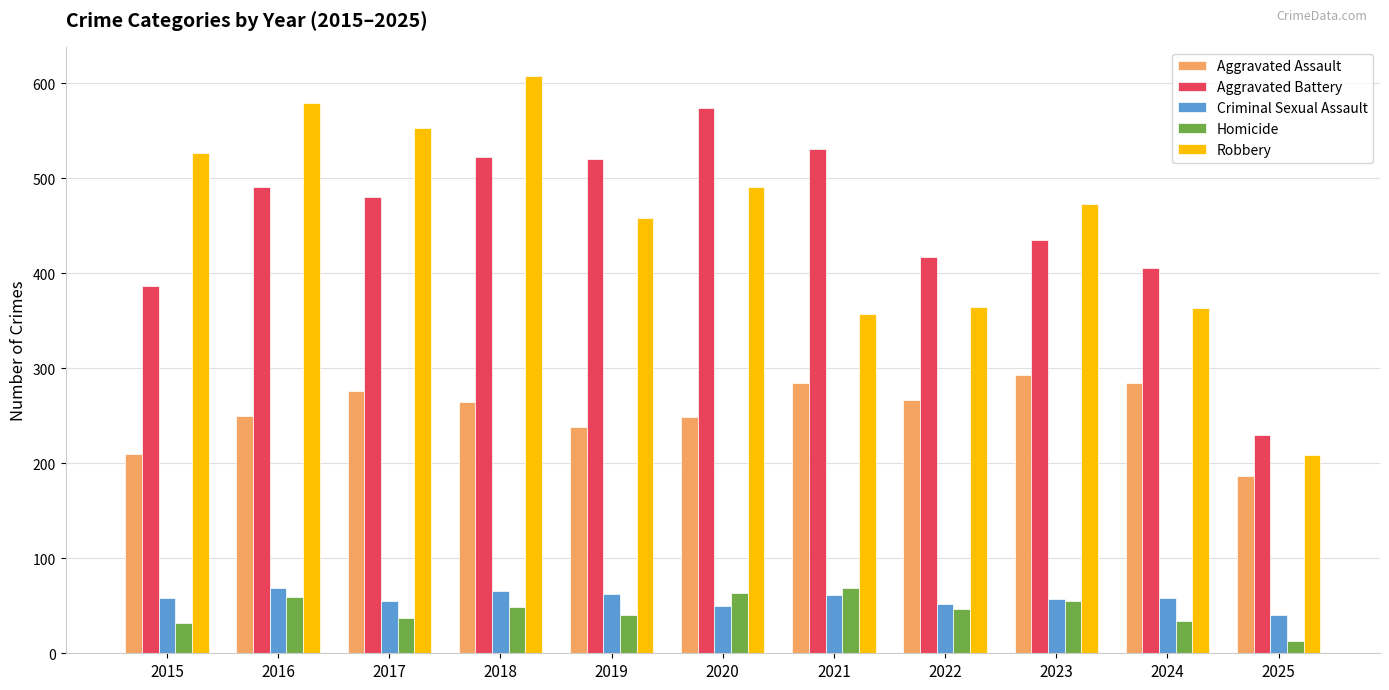

What is the value of the Homicide bar at the 1st from the left?

32